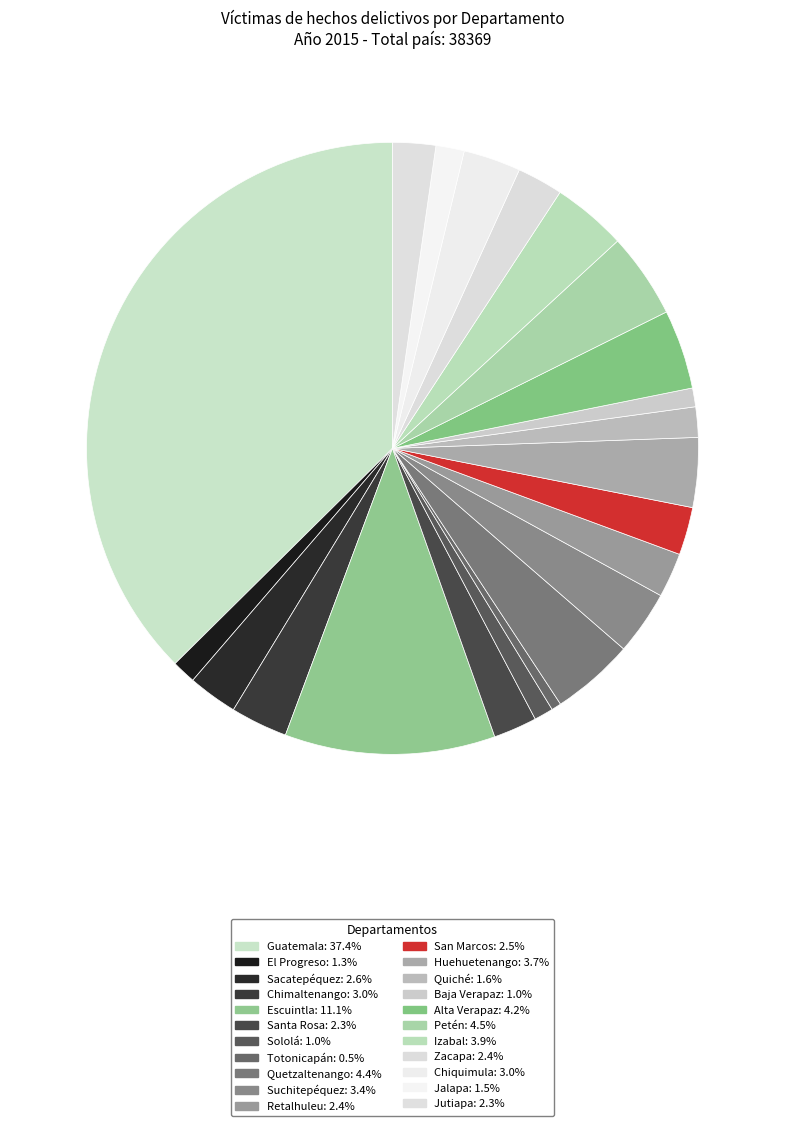

Is Jutiapa the majority of the pie?

No